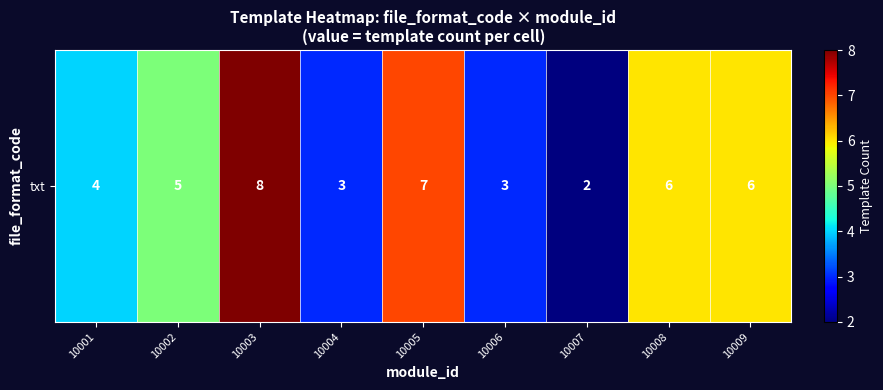

True or false: the data shows 4 at 10008.

False